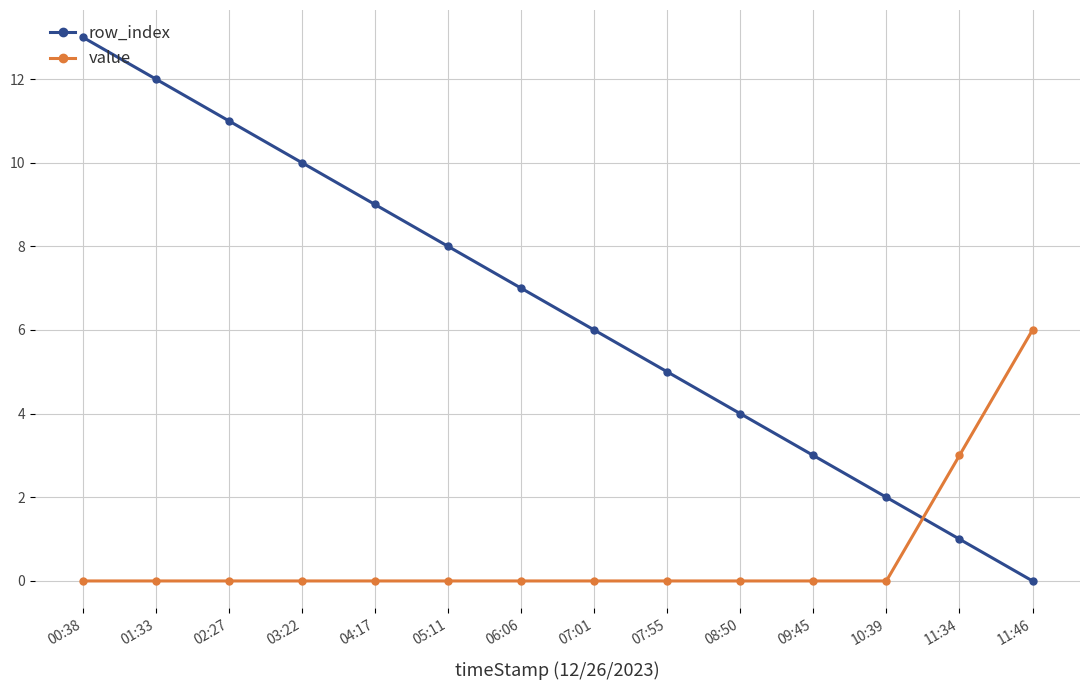

Reading left to right, extract all data points from this chart.

row_index: 13	12	11	10	9	8	7	6	5	4	3	2	1	0
value: 0	0	0	0	0	0	0	0	0	0	0	0	3	6